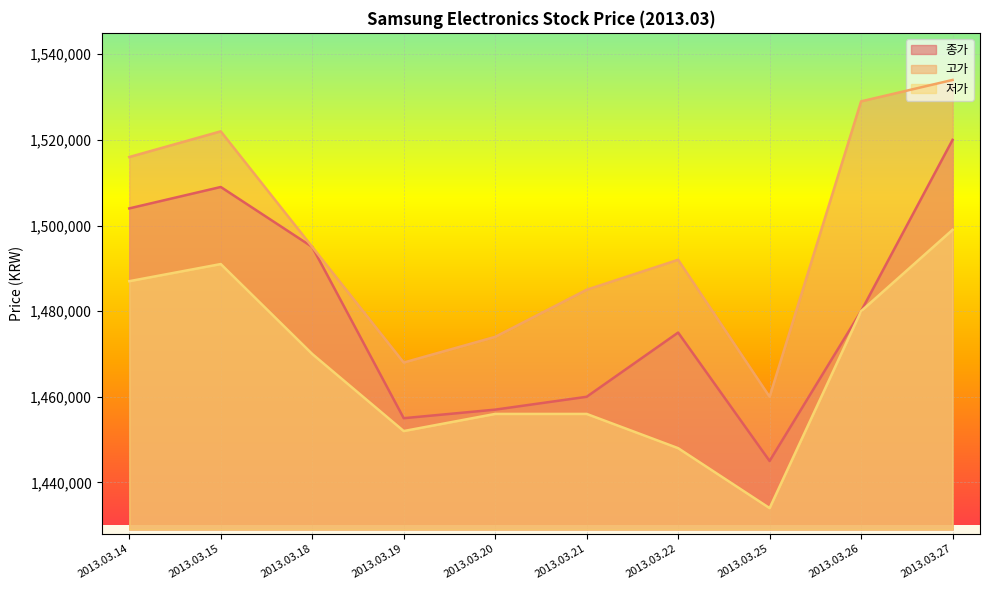

Which series has the widest spread of values?

종가